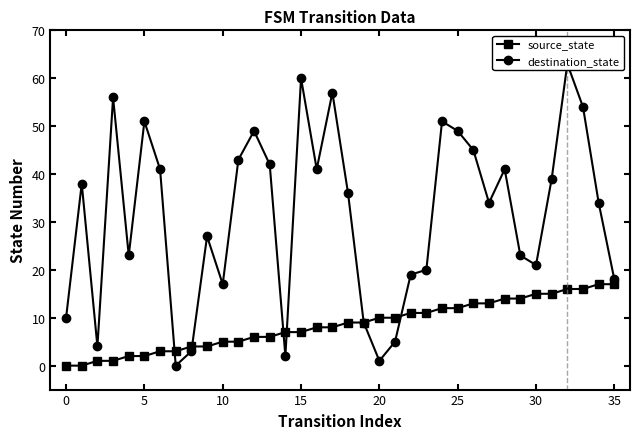

In destination_state, how many points are lower than both neighbors (excluding endpoints)?

9